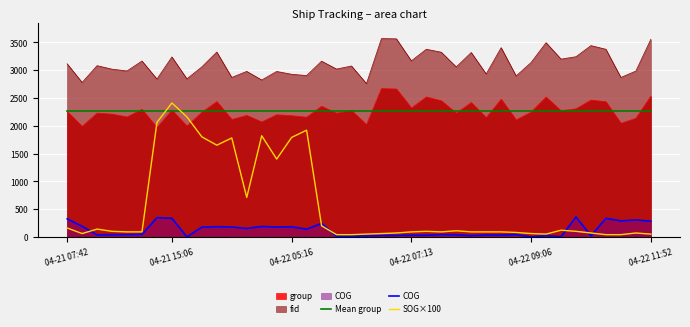

How many lines are shown in the chart?

5